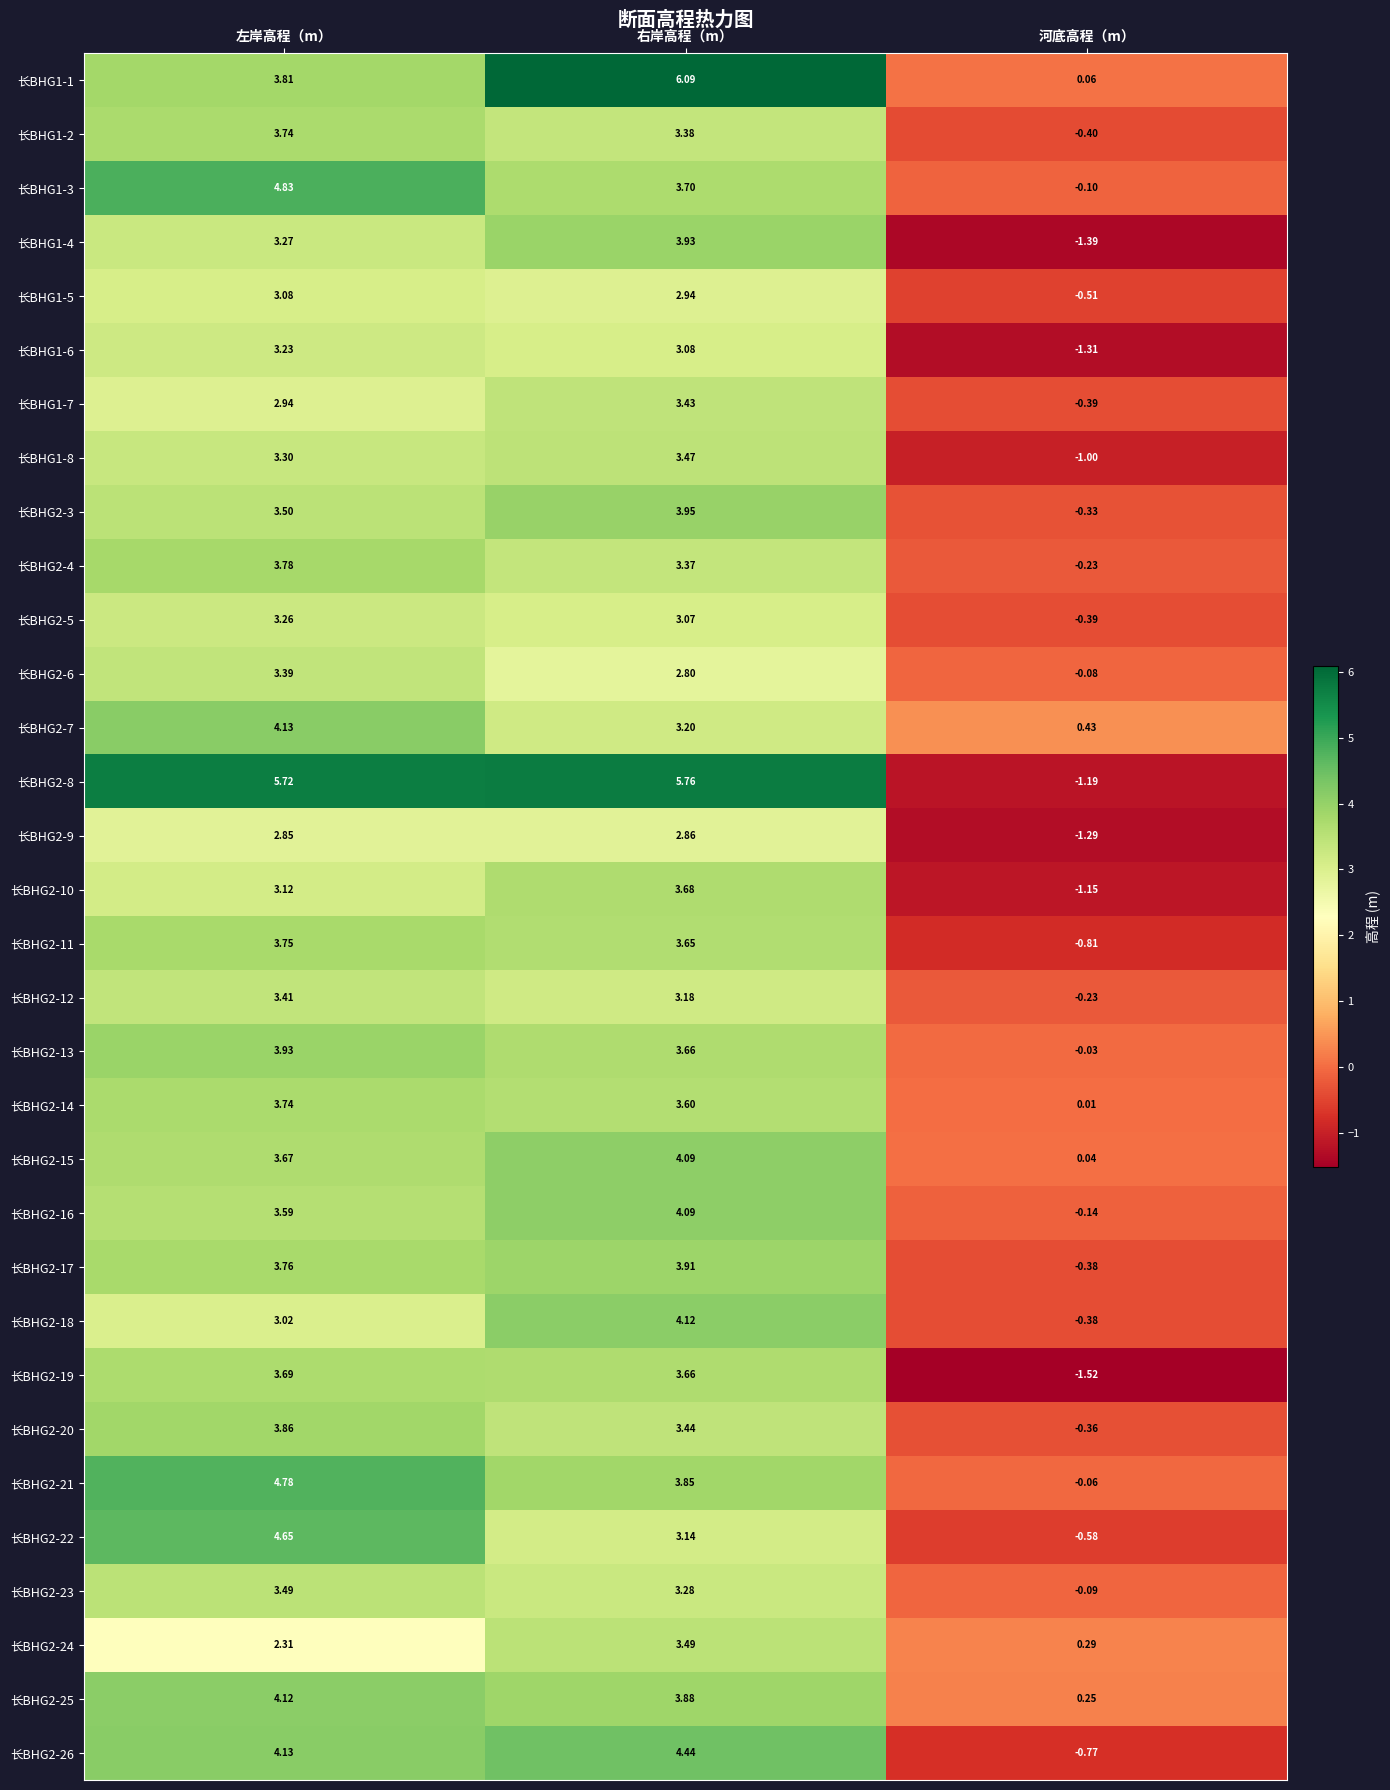

Rank the categories by 长BHG2-7 value from lowest to highest.

河底高程（m）, 右岸高程（m）, 左岸高程（m）